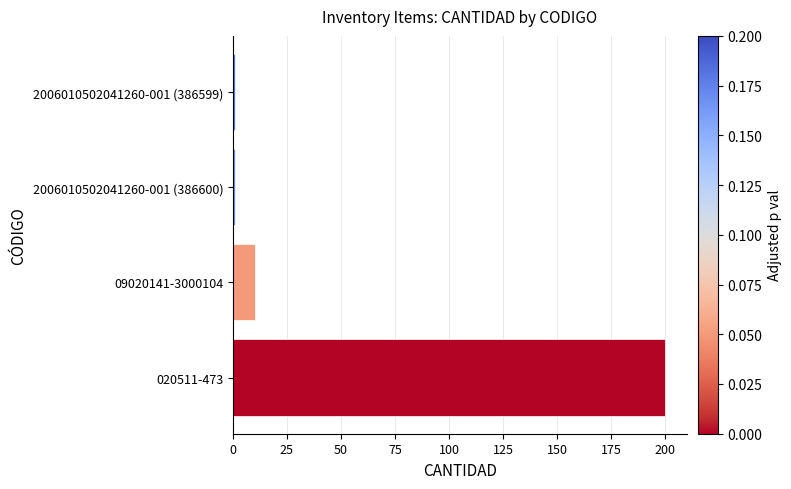

Reading top to bottom, what are all the values shown in this chart?

2006010502041260-001 (386599)=1	2006010502041260-001 (386600)=1	09020141-3000104=10	020511-473=200